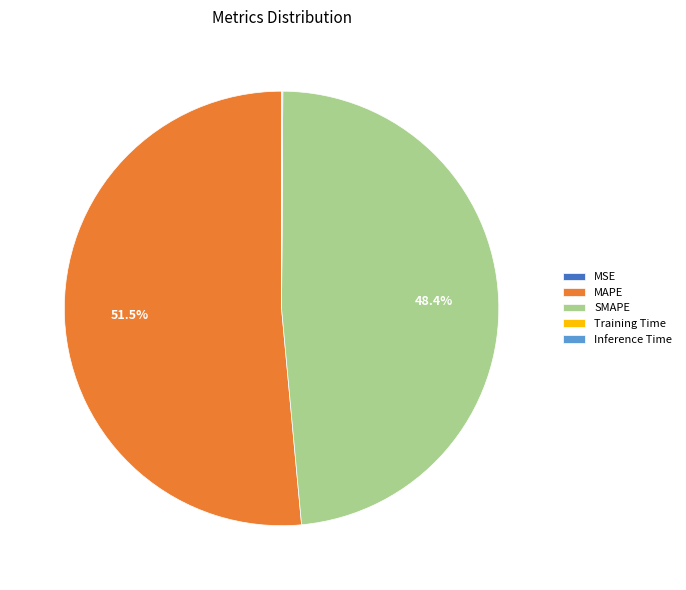

What portion of the pie excludes SMAPE?

51.6%